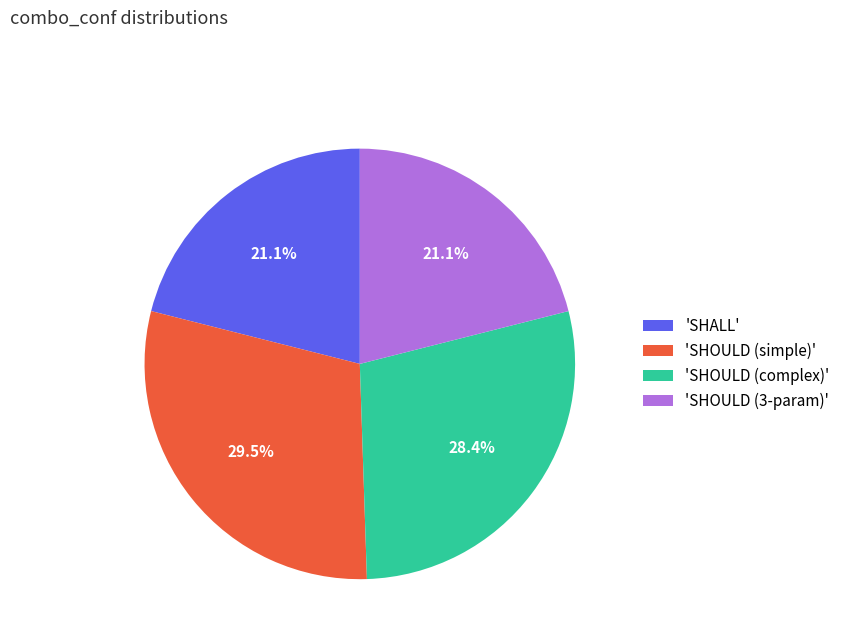

What percentage is NOT represented by 'SHOULD (3-param)'?

78.9%